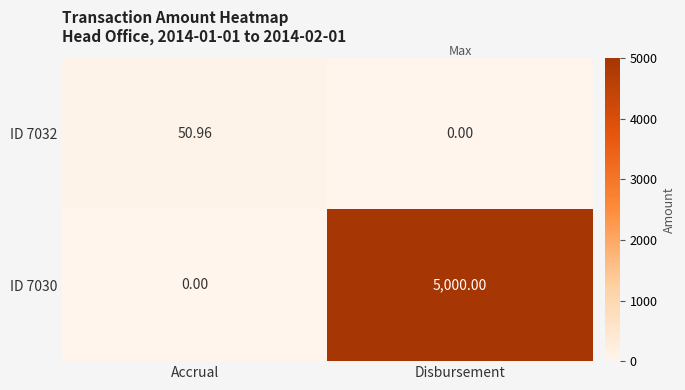

How many categories are shown in the chart?

2